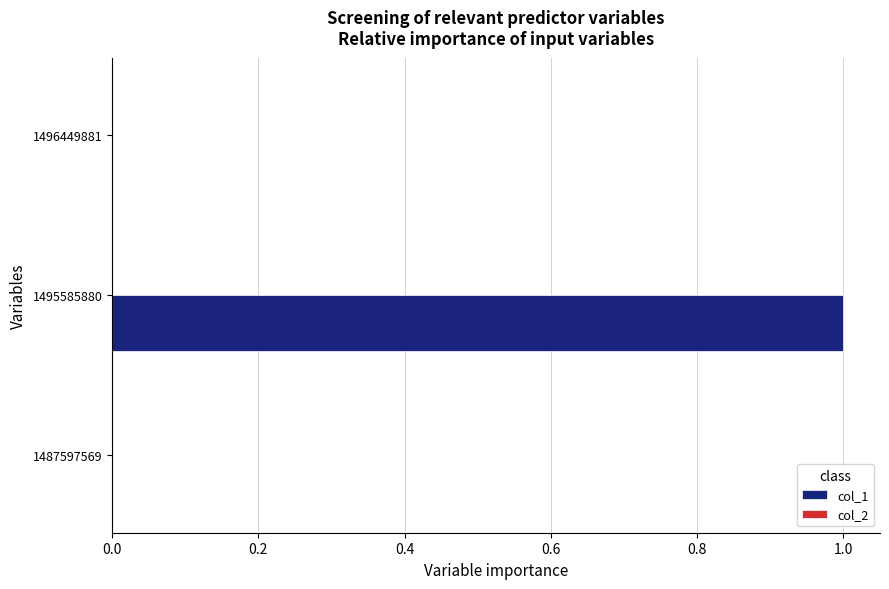

The chart shows a value of 2 at 1495585880. True or false?

False